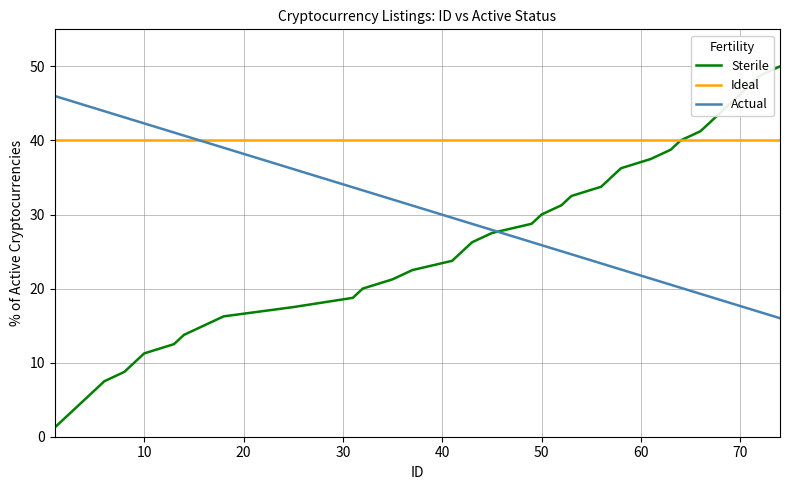

How many times do Sterile and Actual cross each other?

1